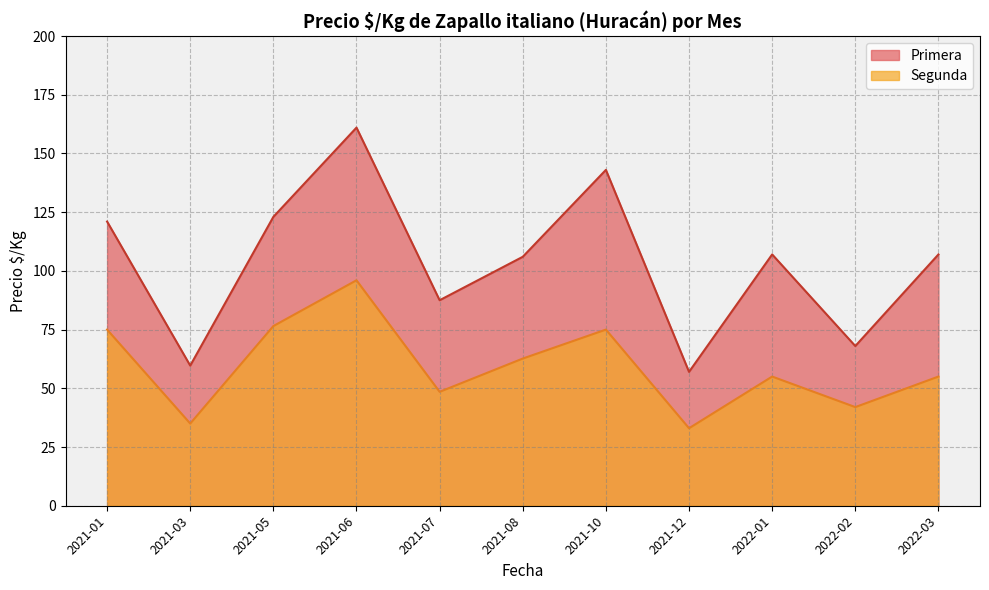

What is the difference between the maximum and minimum values in the Segunda series?

63.0